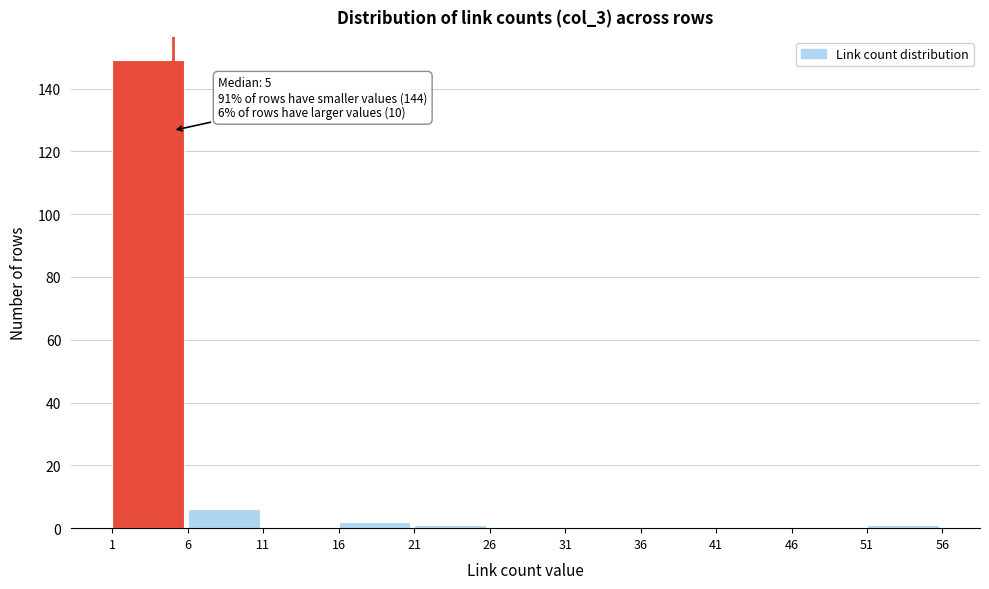

Which range on the x-axis has the tallest bar?

1 to 6